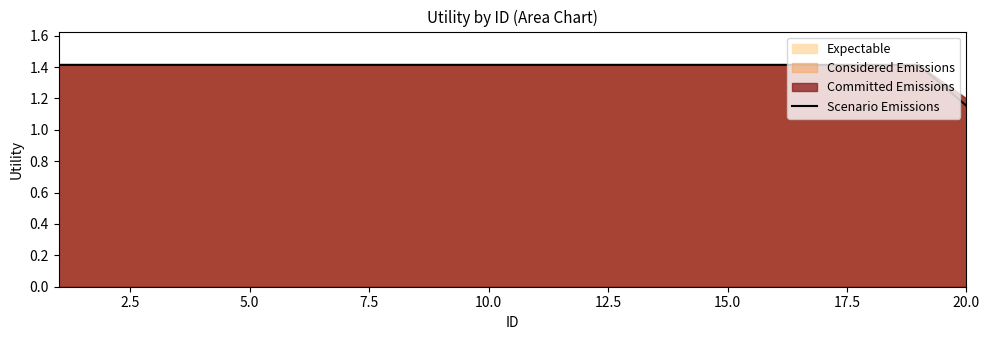

At which label does Scenario Emissions reach its minimum?

20.0